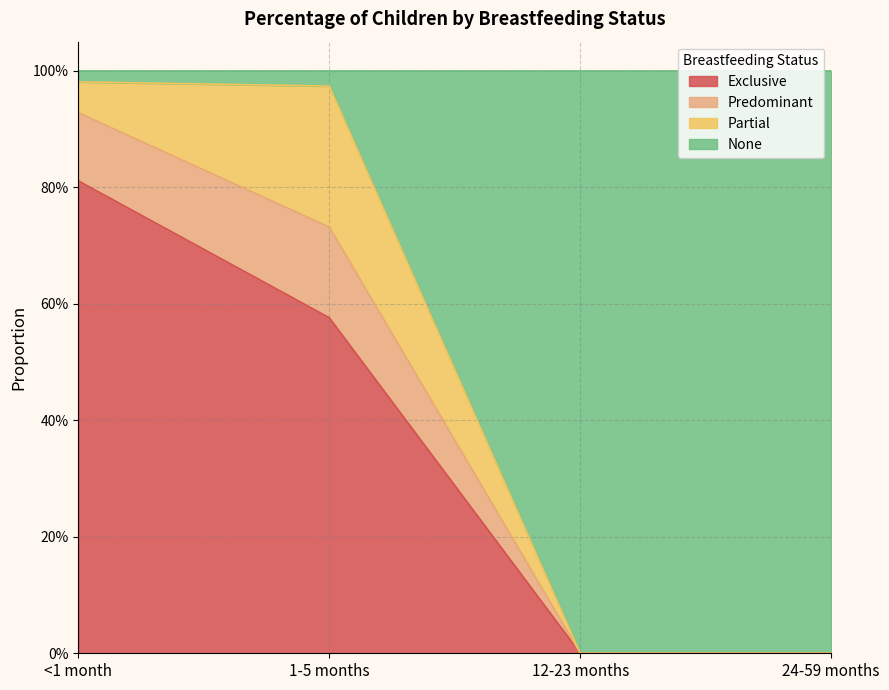

How many data points in Exclusive are above 0?

2